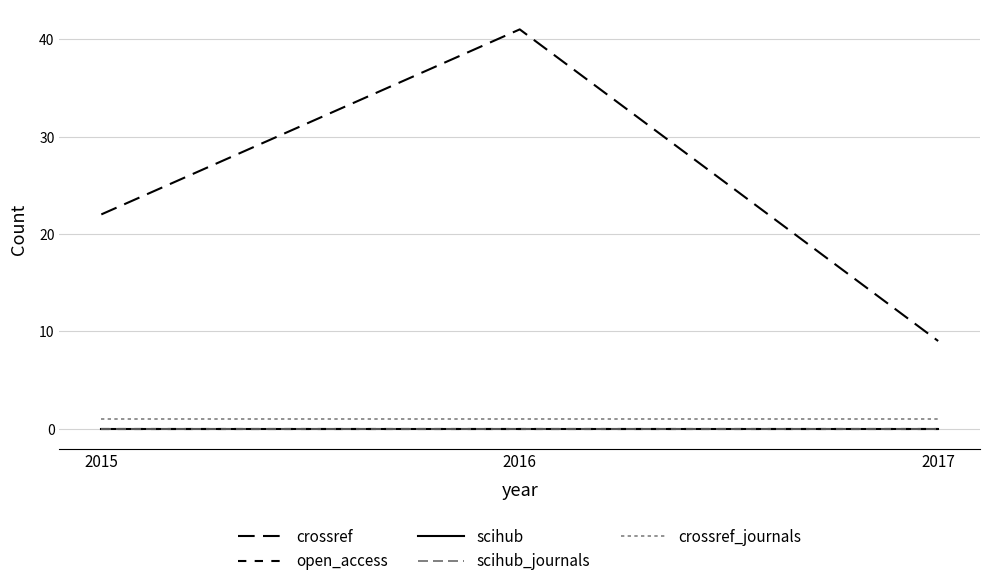

At which category is the sum across all series the highest?

2016